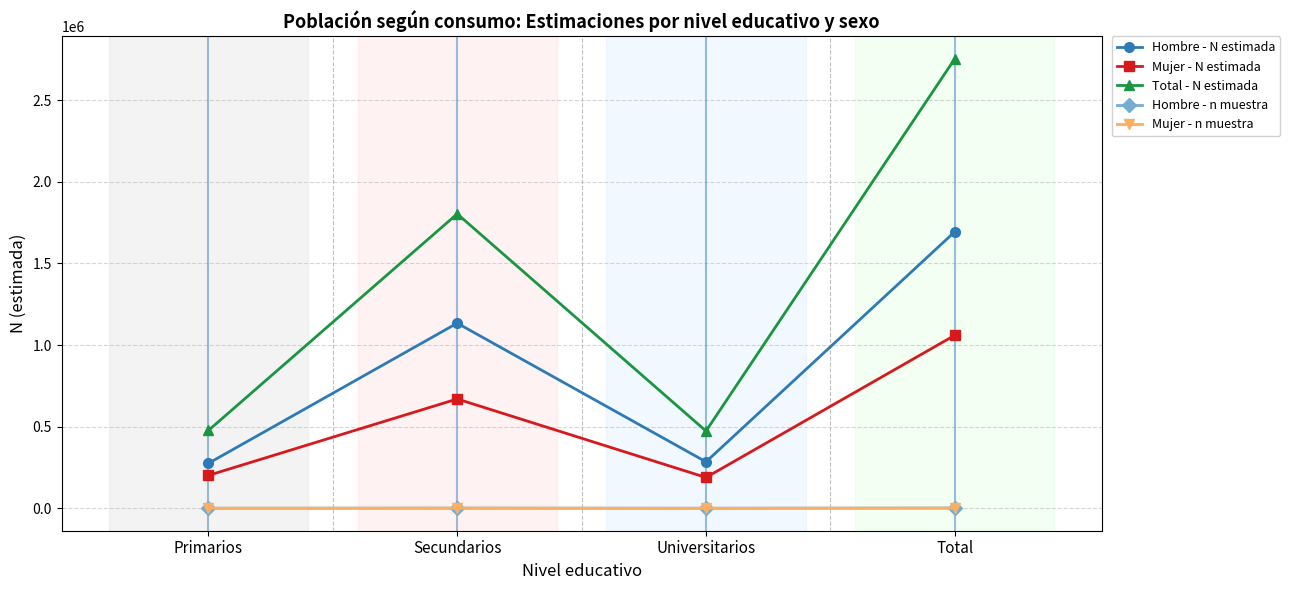

True or false: Mujer - N estimada and Hombre - N estimada cross at least once.

False